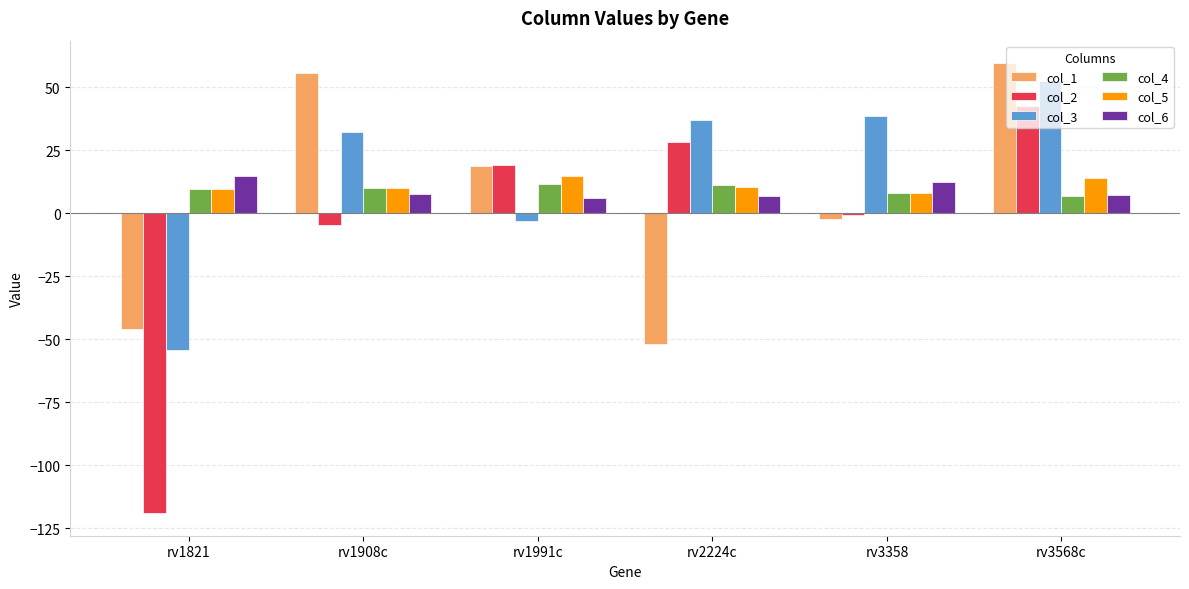

The value of col_3 at rv2224c is 21.2. True or false?

False